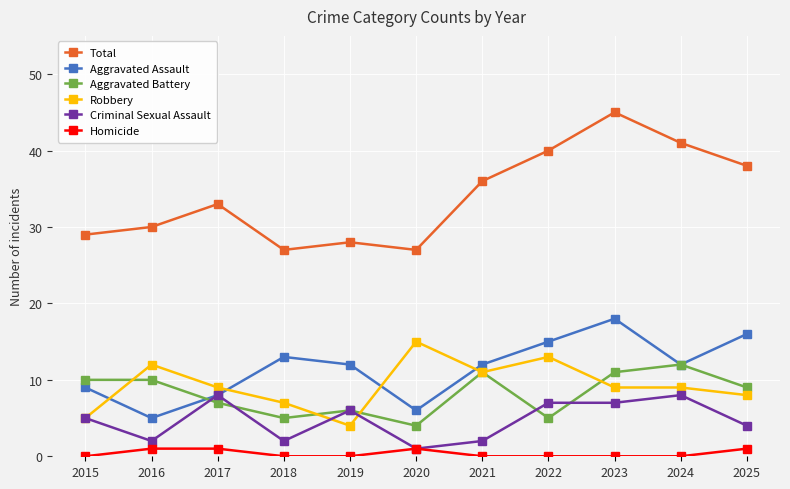

What is the average value of the Robbery series?

9